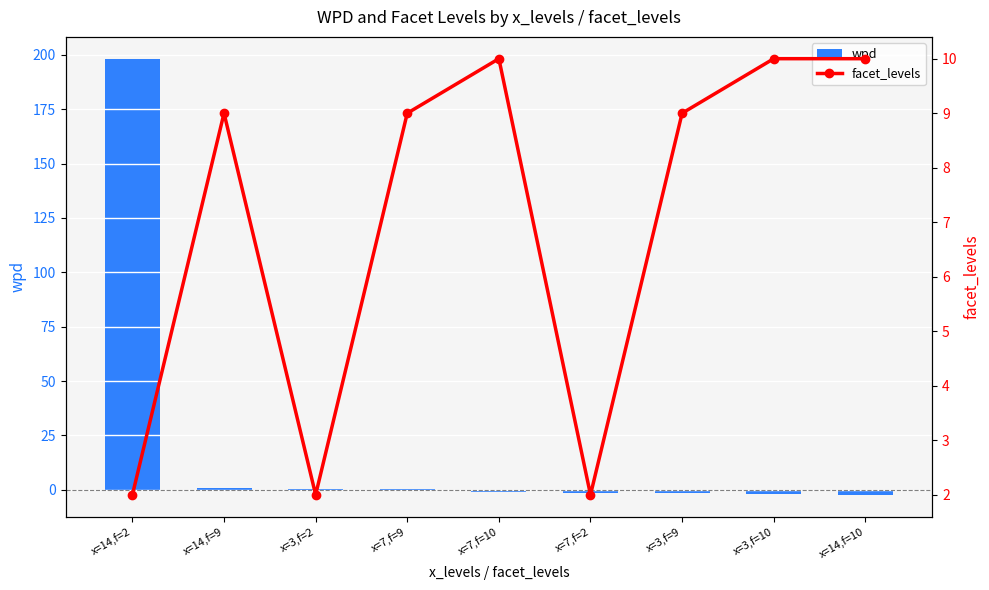

At which label does facet_levels reach its peak?

x=7,f=10